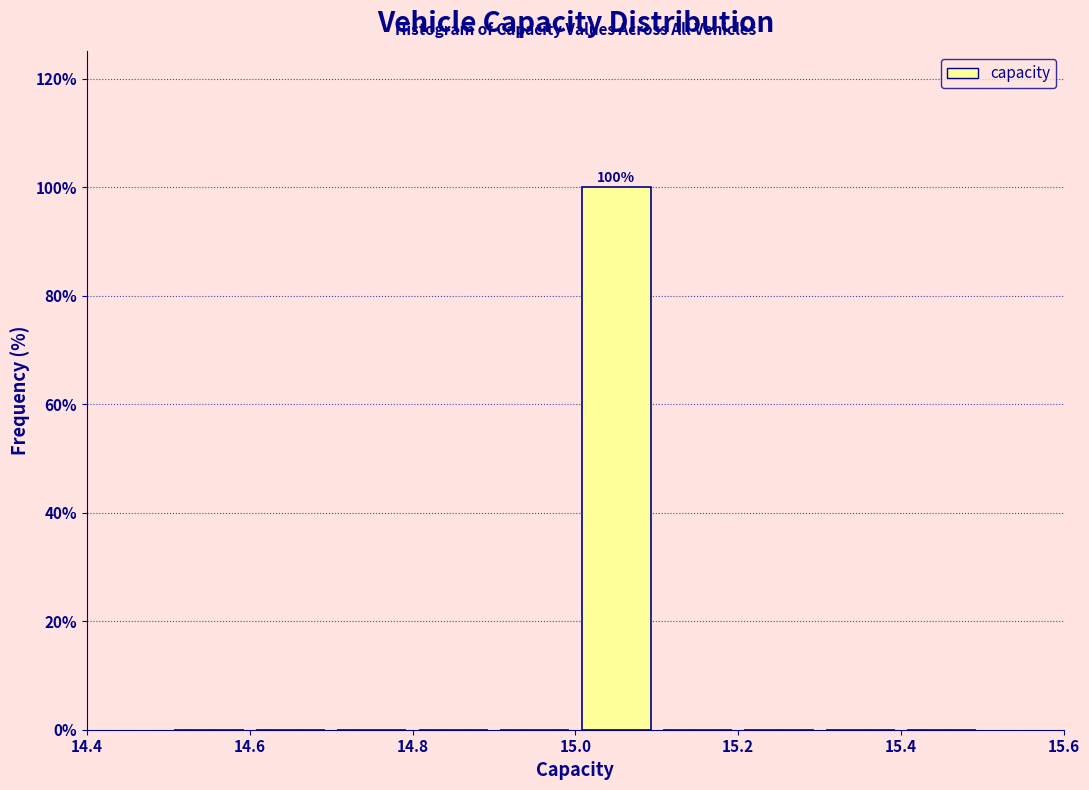

Over which range of the x-axis is the bar tallest?

15.0 to 15.1